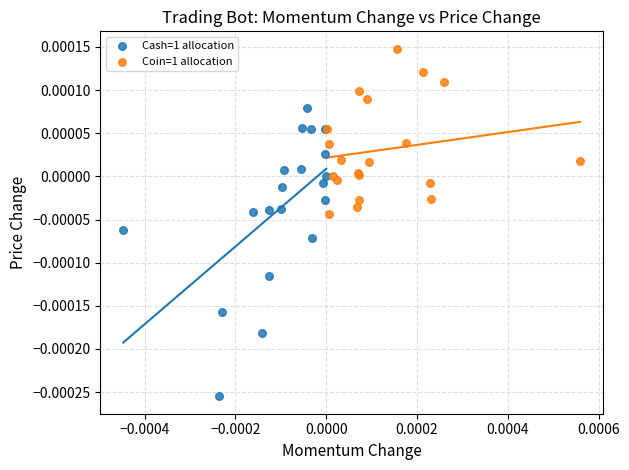

Which series contains the lowest Y value?

Cash=1 allocation